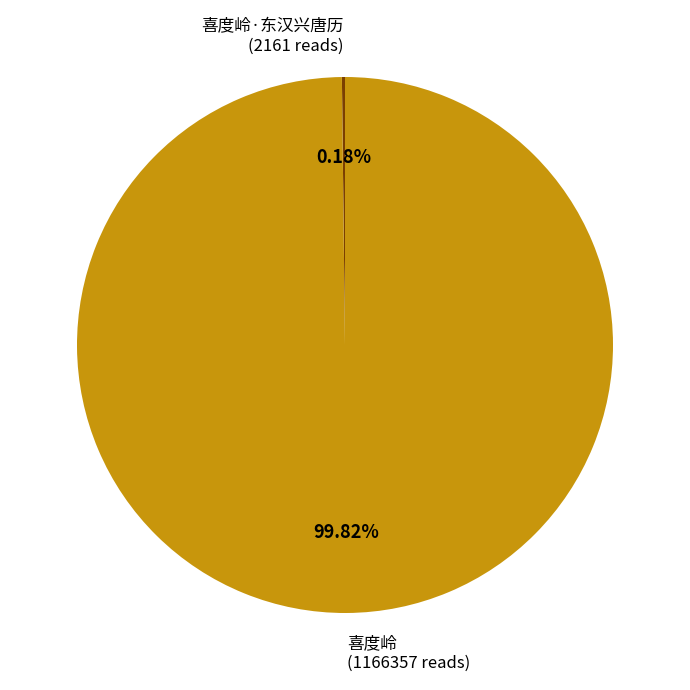

What is the largest slice in the pie chart?

喜度岭 (1166357 reads)